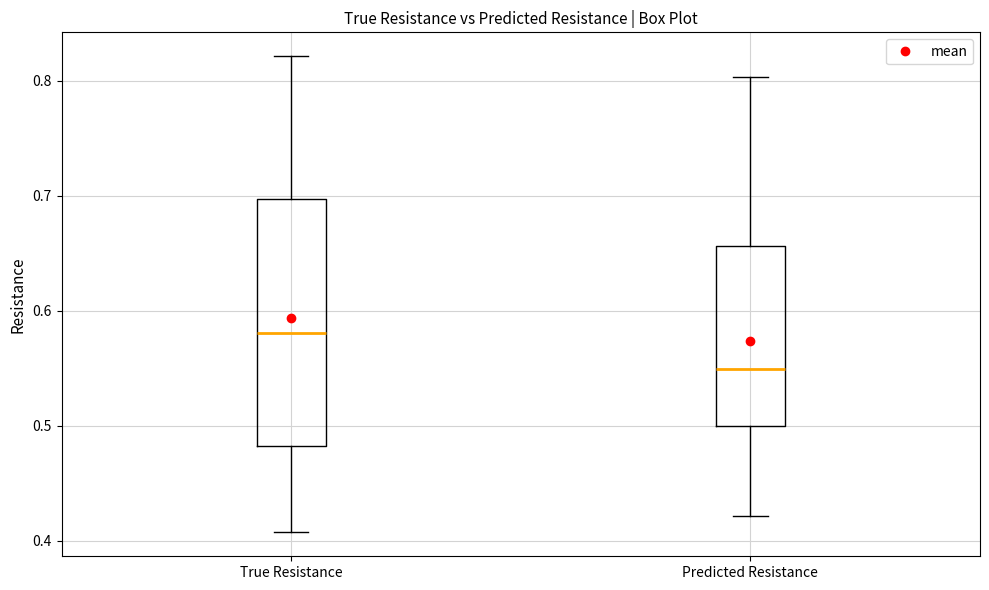

Reading left to right, read every box against the y-axis: the position of its median line, the range the box covers, and the ends of its whiskers. The values are not printed on the chart, so give them approximately, as read against the axis.

True Resistance: median 0.58, box 0.48 to 0.70, whiskers 0.41 to 0.82
Predicted Resistance: median 0.55, box 0.50 to 0.66, whiskers 0.42 to 0.80